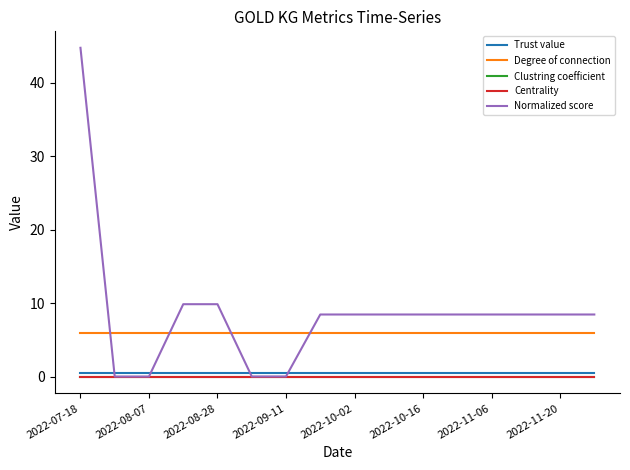

Which series has the largest total across all categories?

Normalized score